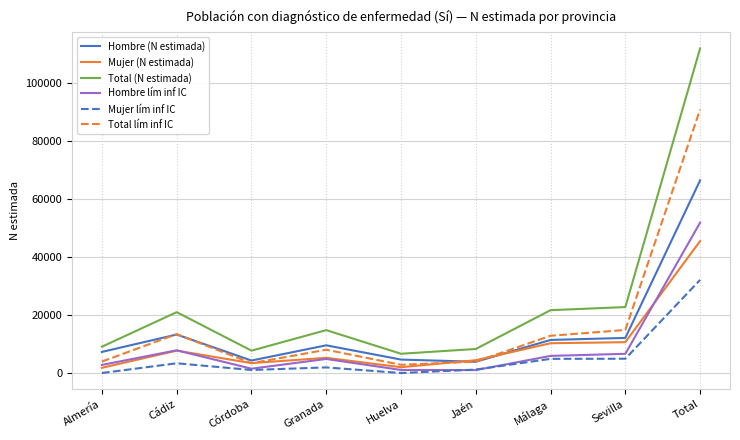

At which label does Hombre lím inf IC reach its peak?

Total